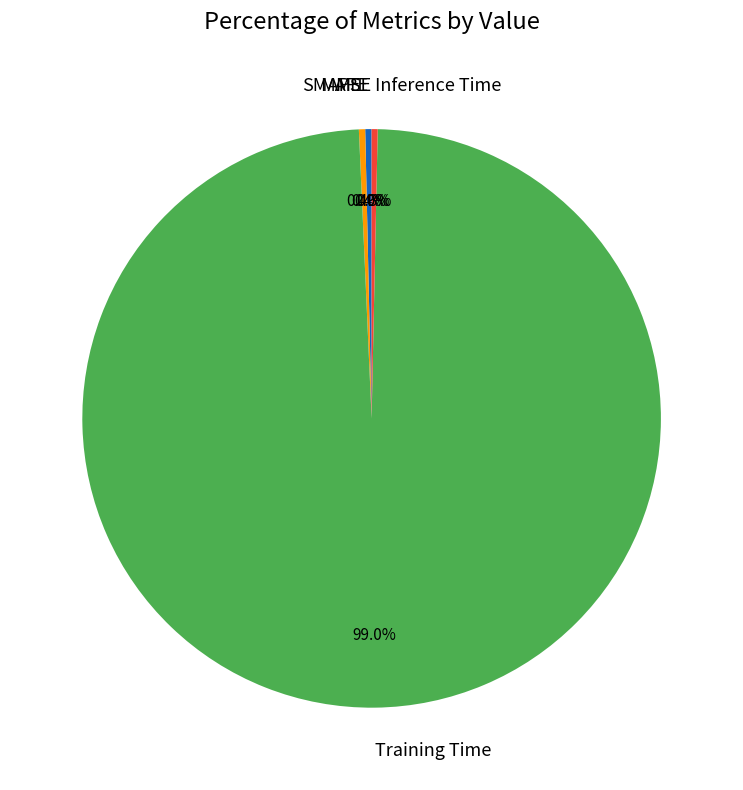

Is Training Time the majority of the pie?

Yes